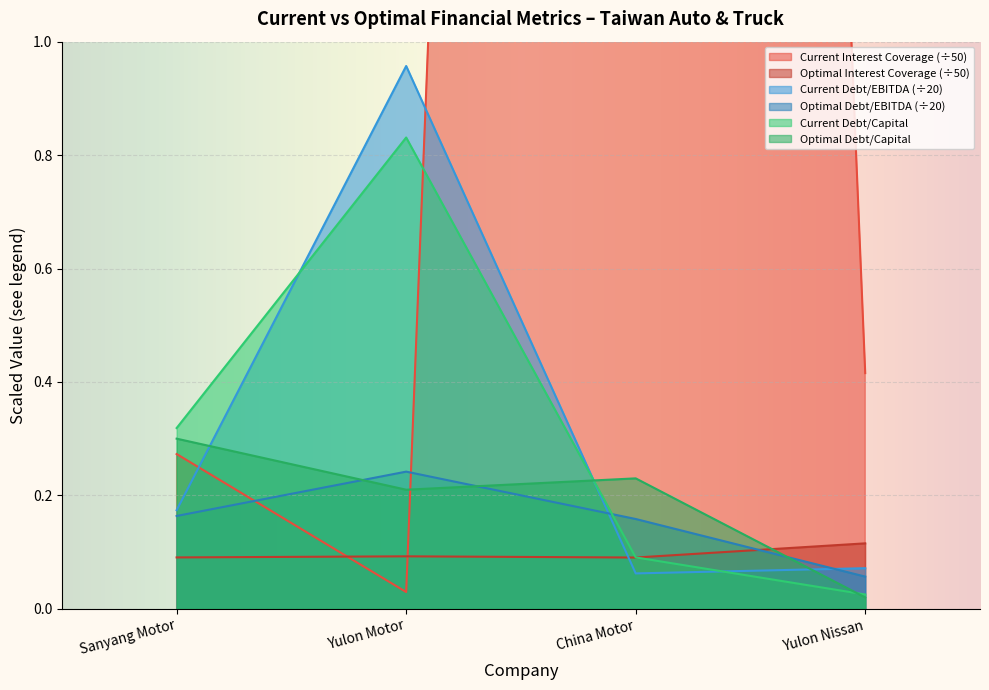

Reading left to right, list all the values displayed in this chart.

current_interest_coverage: Sanyang Motor=0.3	Yulon Motor=0.0	China Motor=10.2	Yulon Nissan=0.4
optimal_interest_coverage: Sanyang Motor=0.1	Yulon Motor=0.1	China Motor=0.1	Yulon Nissan=0.1
current_debt_ebitda: Sanyang Motor=0.2	Yulon Motor=1.0	China Motor=0.1	Yulon Nissan=0.1
optimal_debt_ebitda: Sanyang Motor=0.2	Yulon Motor=0.2	China Motor=0.2	Yulon Nissan=0.1
current_debt_capital: Sanyang Motor=0.3	Yulon Motor=0.8	China Motor=0.1	Yulon Nissan=0.0
optimal_debt_capital: Sanyang Motor=0.3	Yulon Motor=0.2	China Motor=0.2	Yulon Nissan=0.0